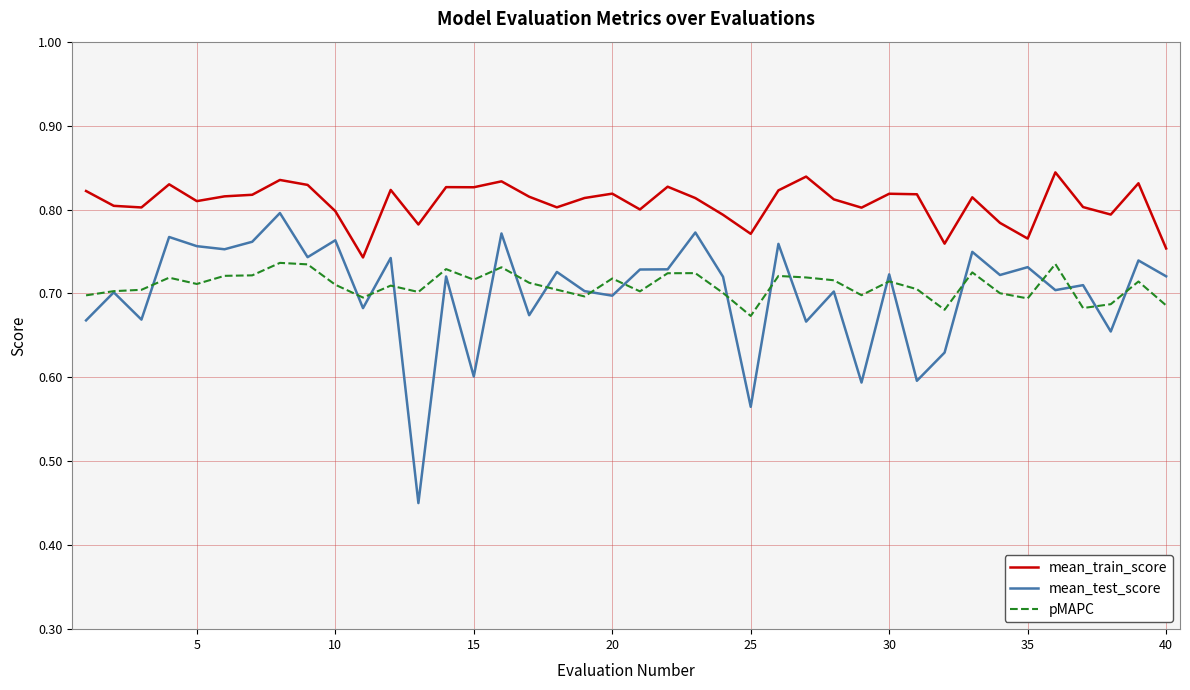

Does the chart display data point markers on the line(s)?

No